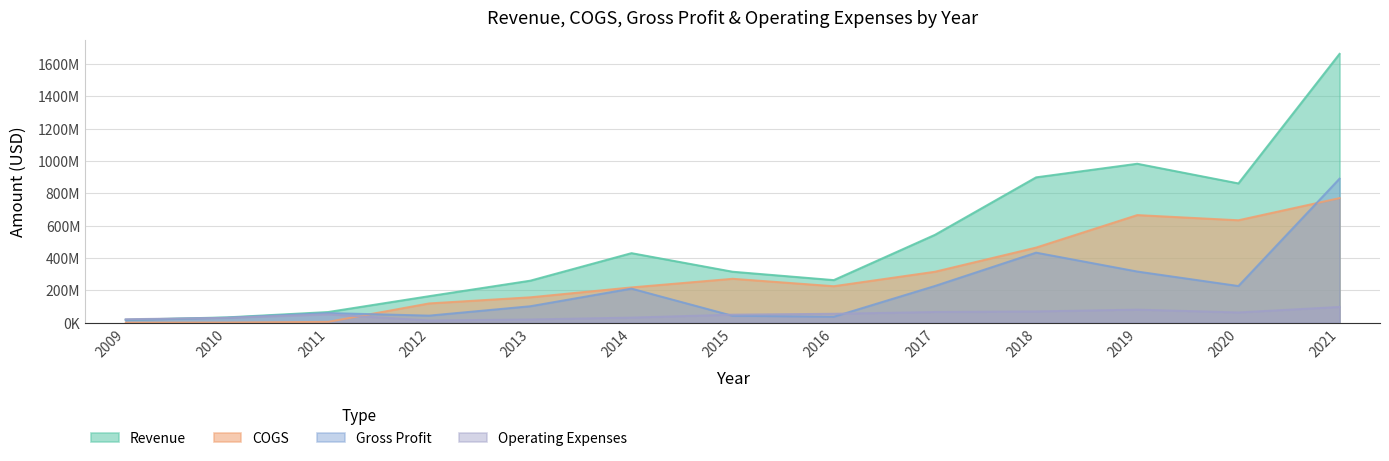

True or false: COGS and Gross Profit cross at least once.

True